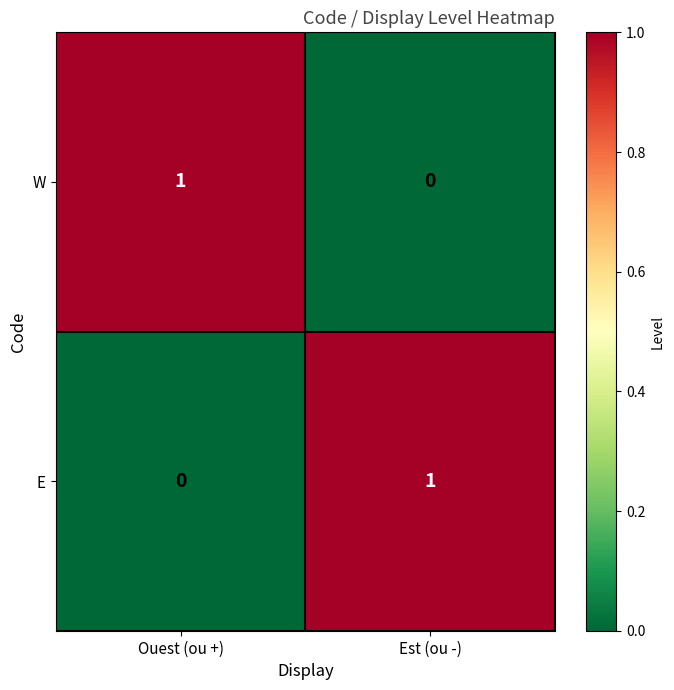

The E series shows 1 at Est (ou -). True or false?

True